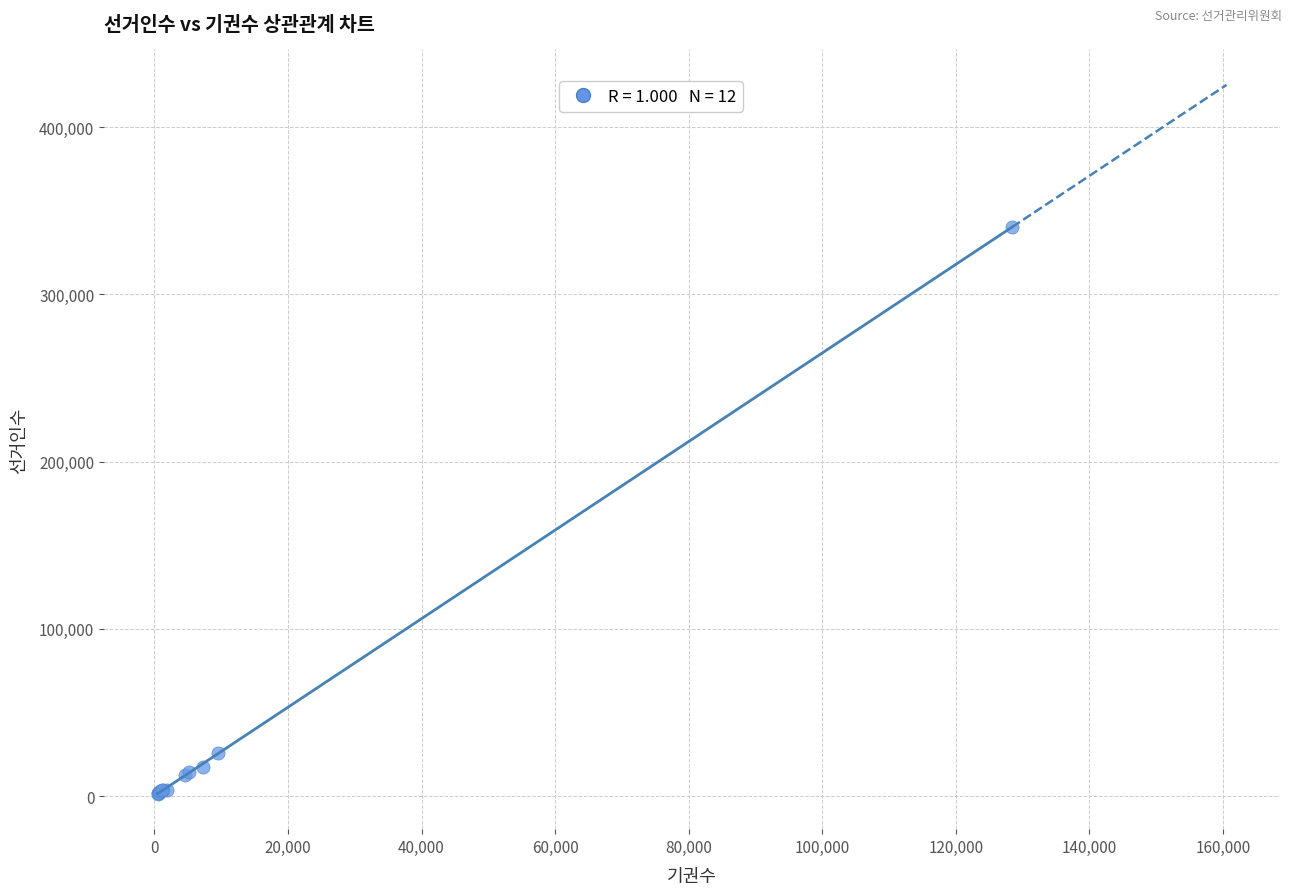

What Y value in the scatter plot is closest to 170912?

25924